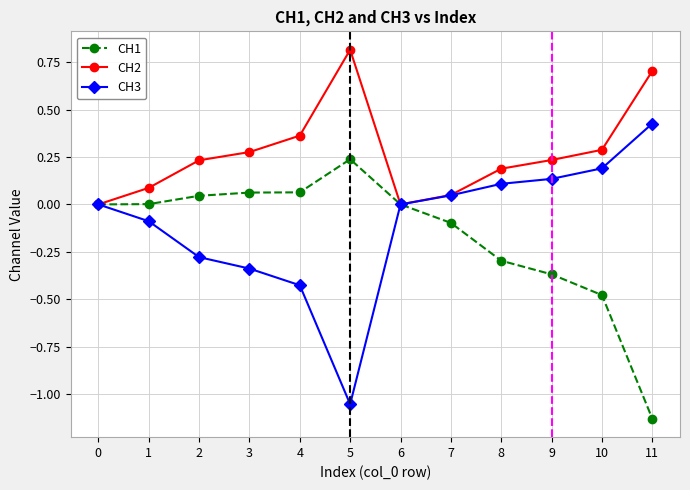

In CH2, how many points are lower than both neighbors (excluding endpoints)?

1